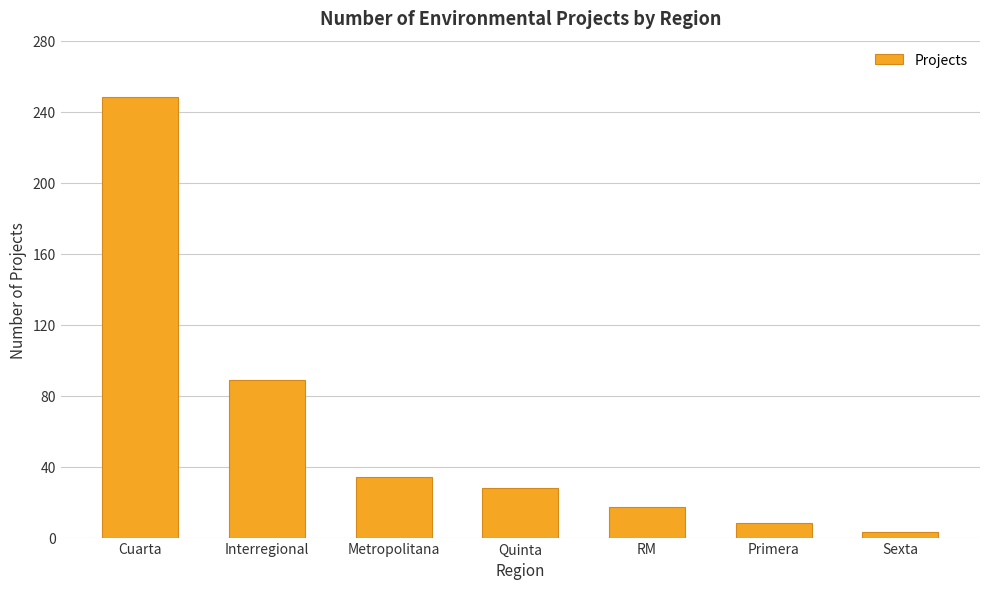

Reading right to left, list all the values displayed in this chart.

3	8	17	28	34	89	248